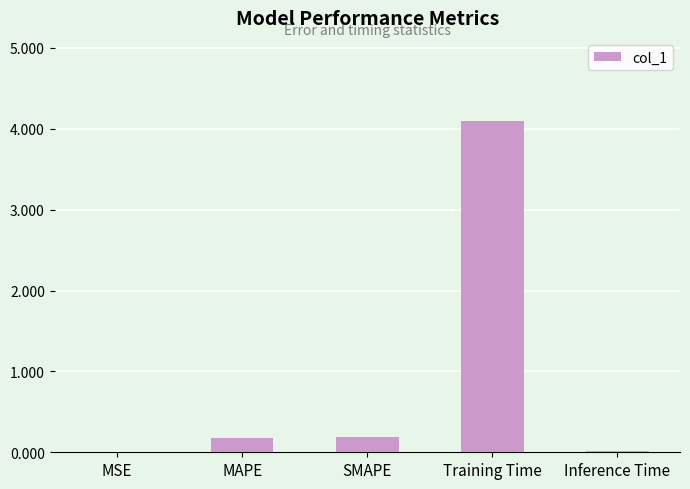

Is it true that the value at MSE is 0.0?

True